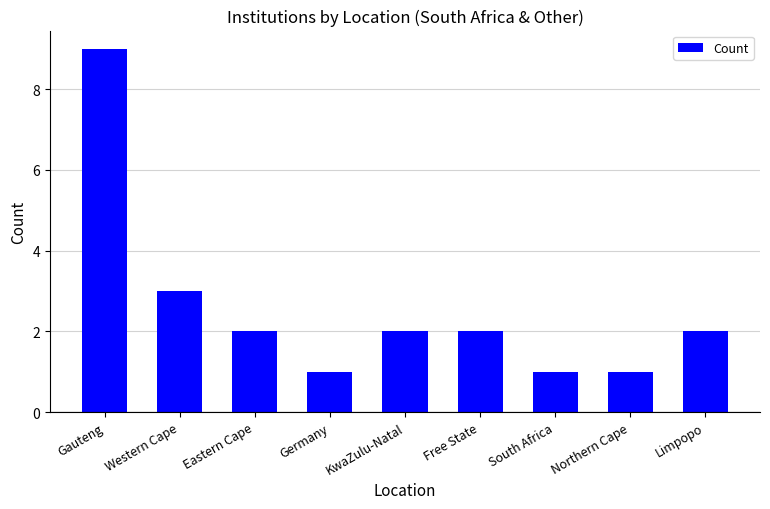

Are the bars horizontal?

No